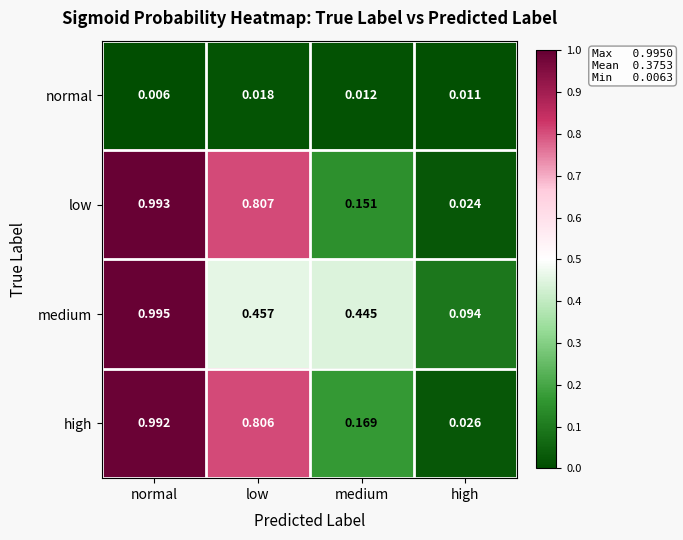

At how many categories does at least one series exceed 0?

4